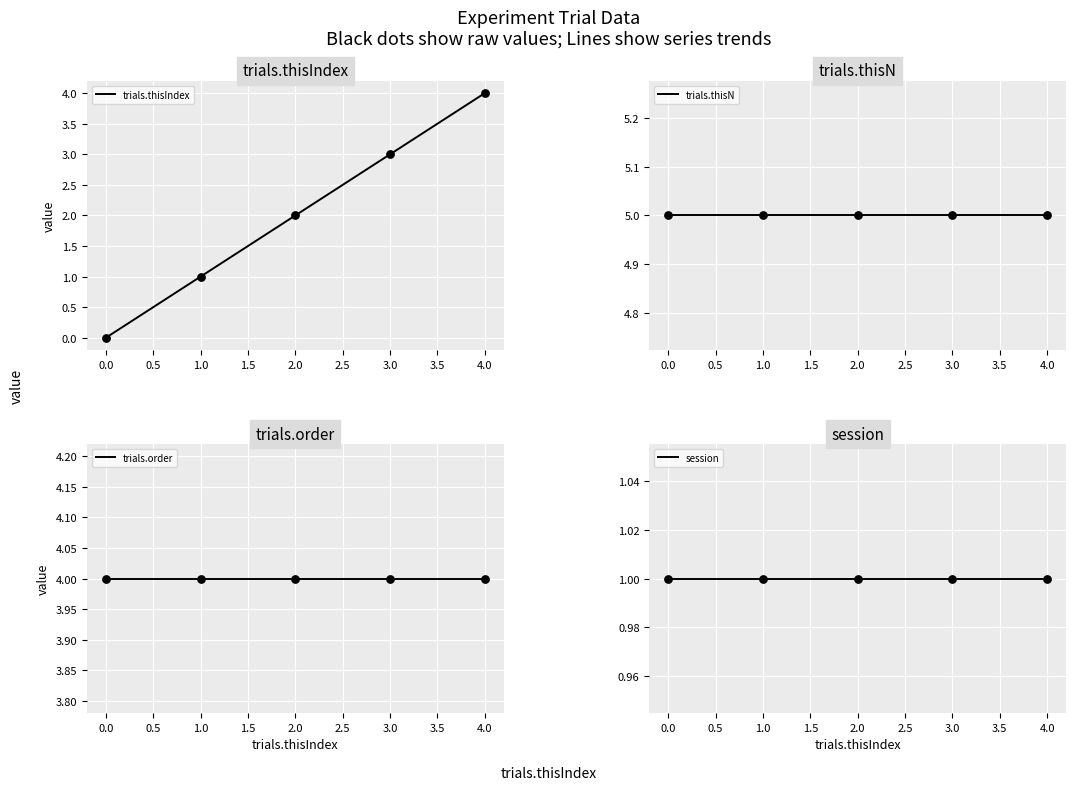

Which series reaches the minimum Y coordinate?

trials.thisIndex